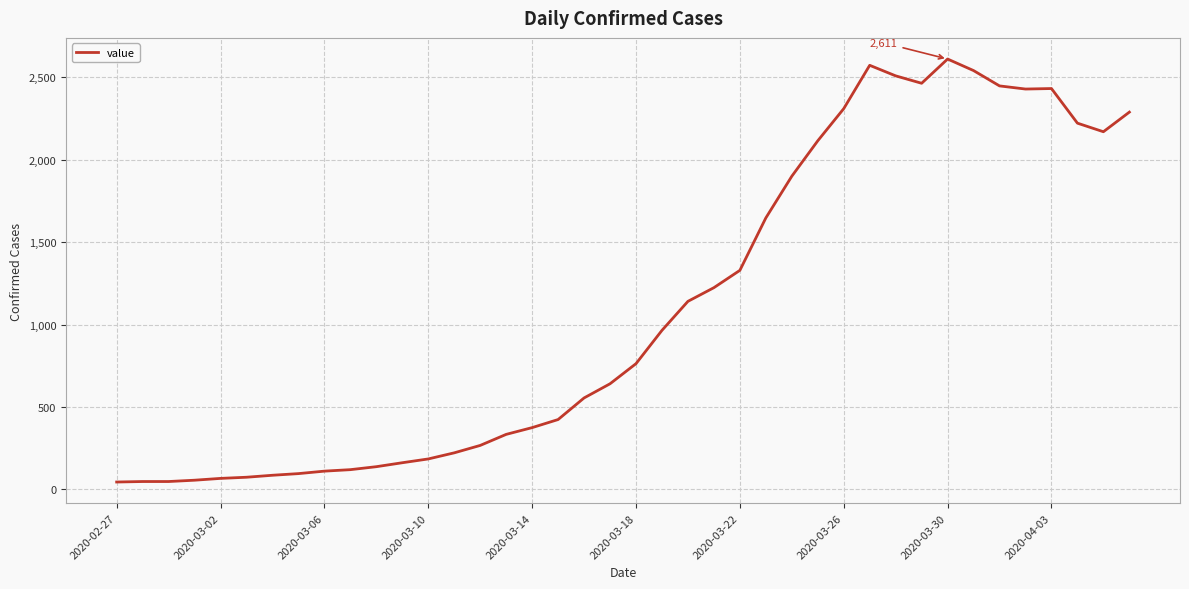

What is the minimum value shown in the chart?

45